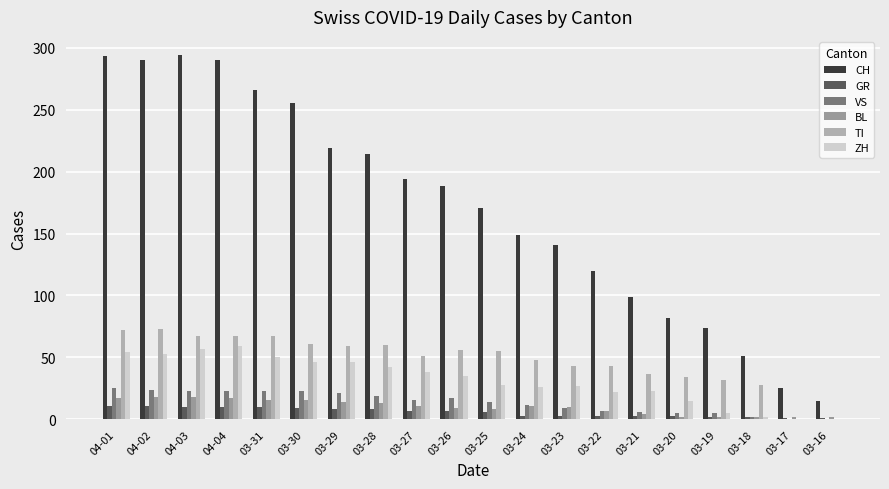

How many groups of bars are there?

20